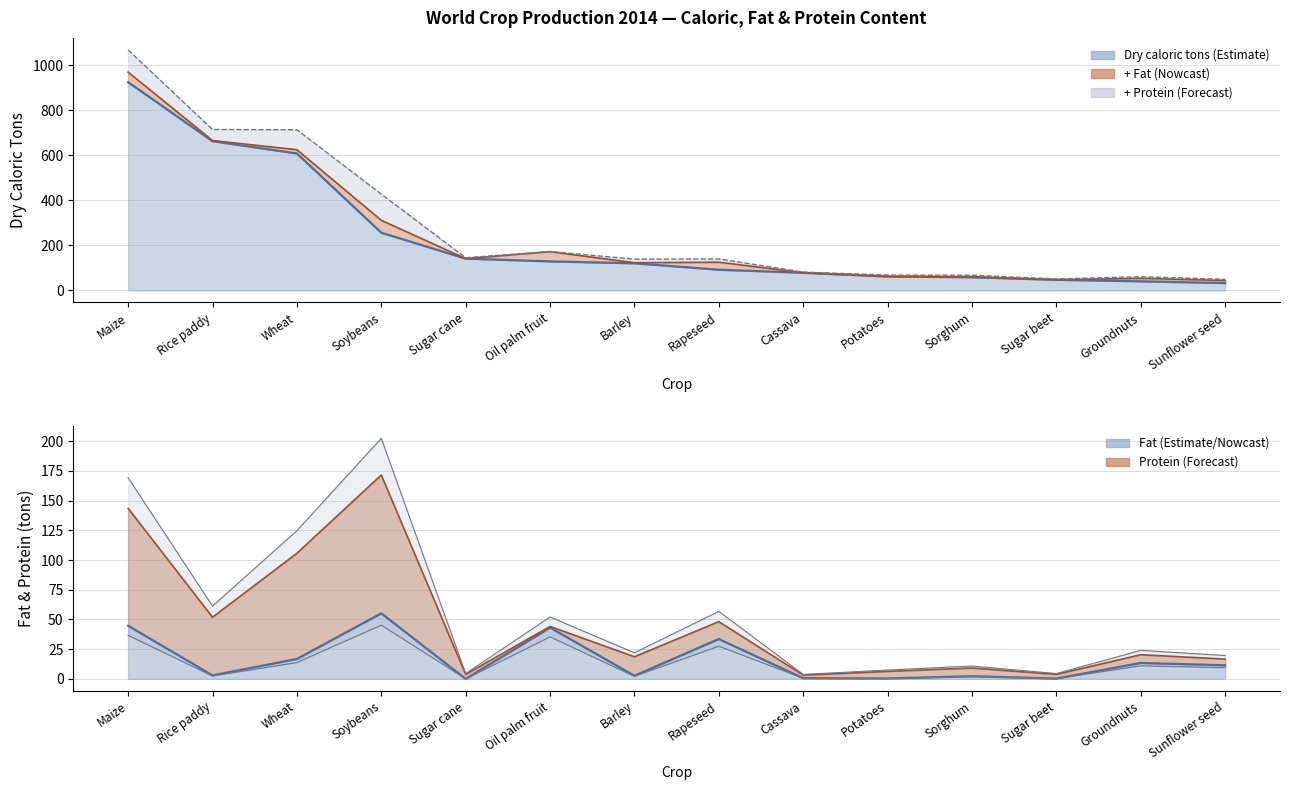

True or false: Dry caloric tons has a value of 120.6 at Barley.

True